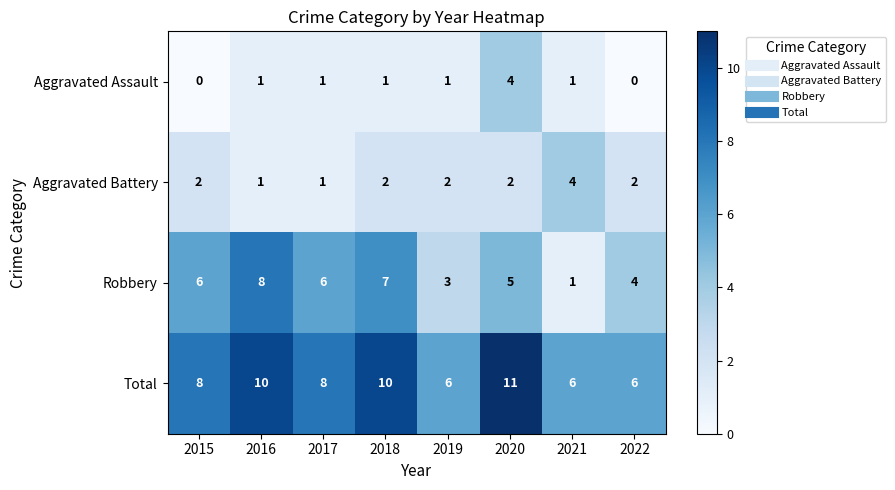

What is the sum of all Total values?

65